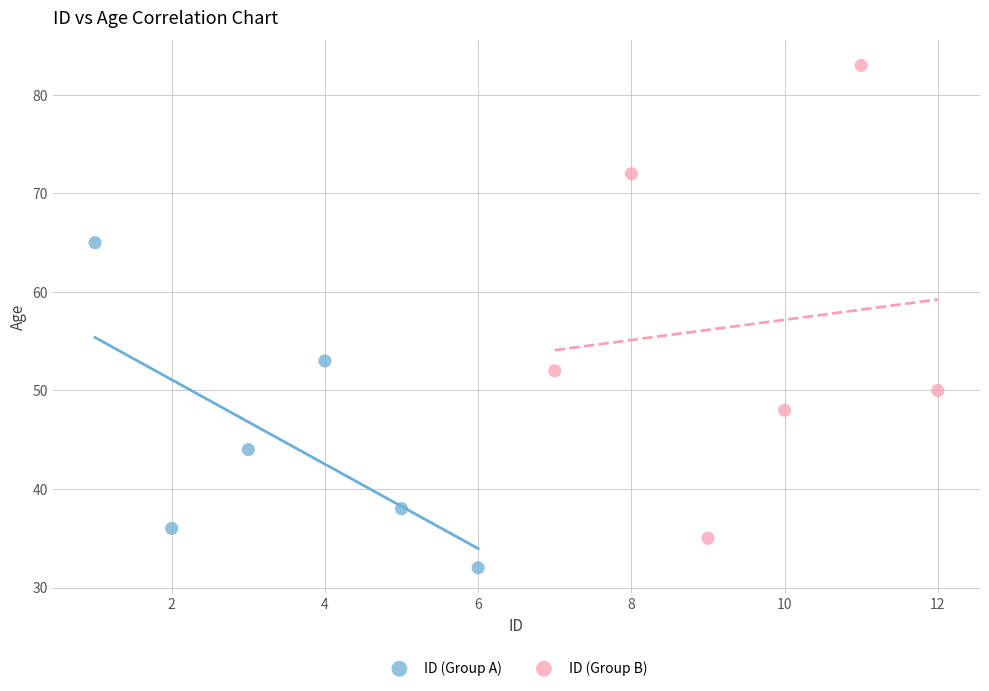

Which series reaches the minimum Y coordinate?

ID (Group A)